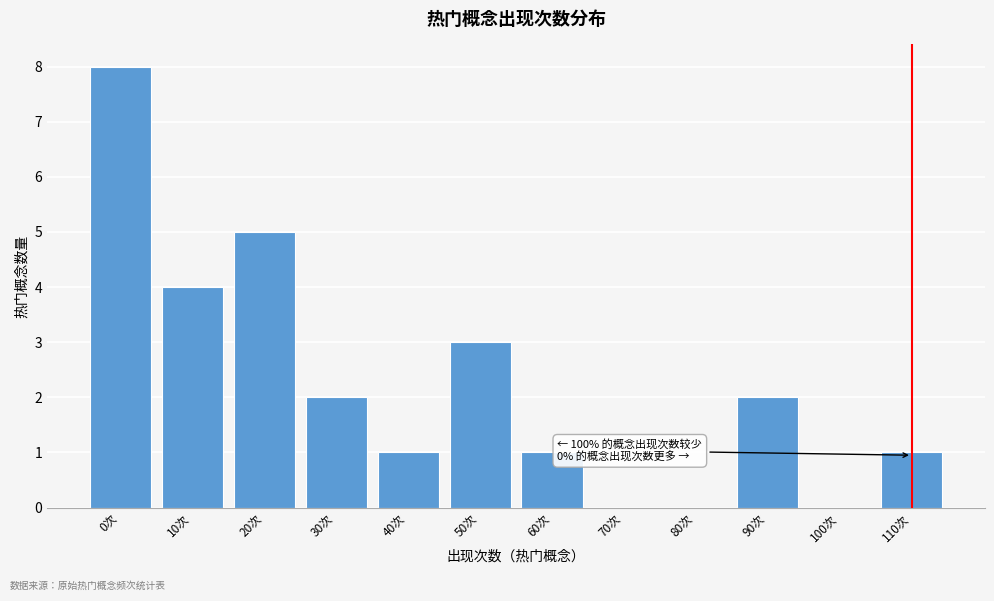

Reading left to right, what are all the values shown in this chart?

0次=8	10次=4	20次=5	30次=2	40次=1	50次=3	60次=1	70次=0	80次=0	90次=2	100次=0	110次=1